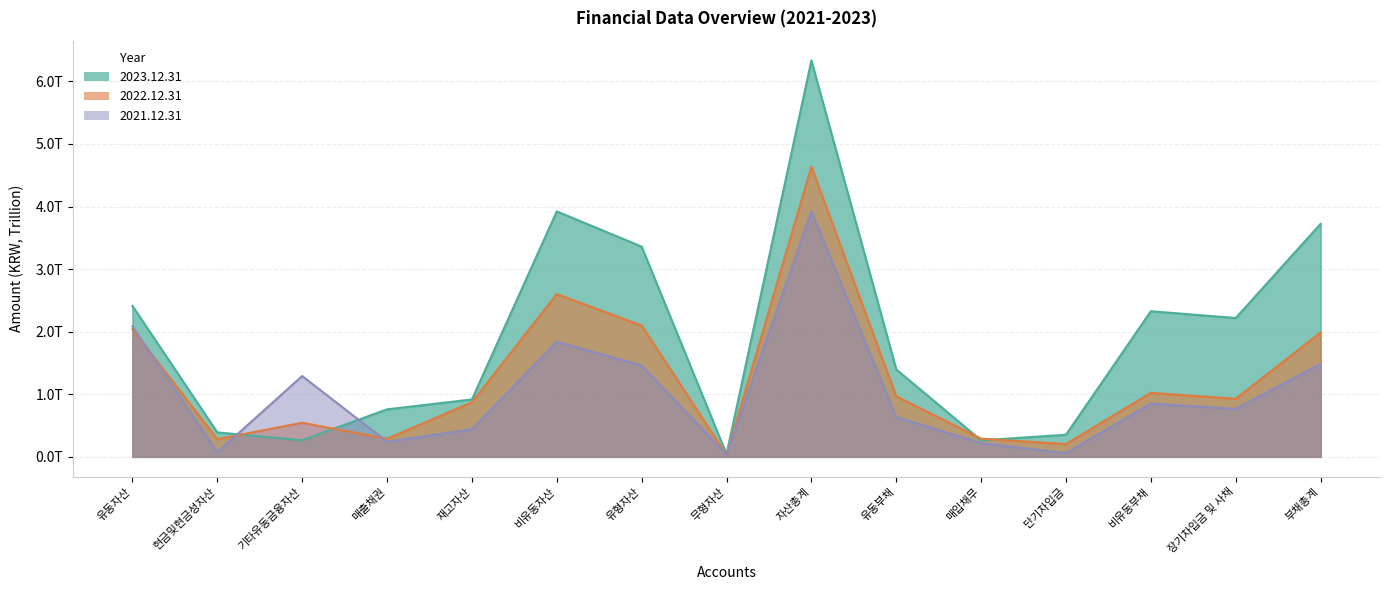

At which label does 2022.12.31 first exceed 926410899757?

유동자산